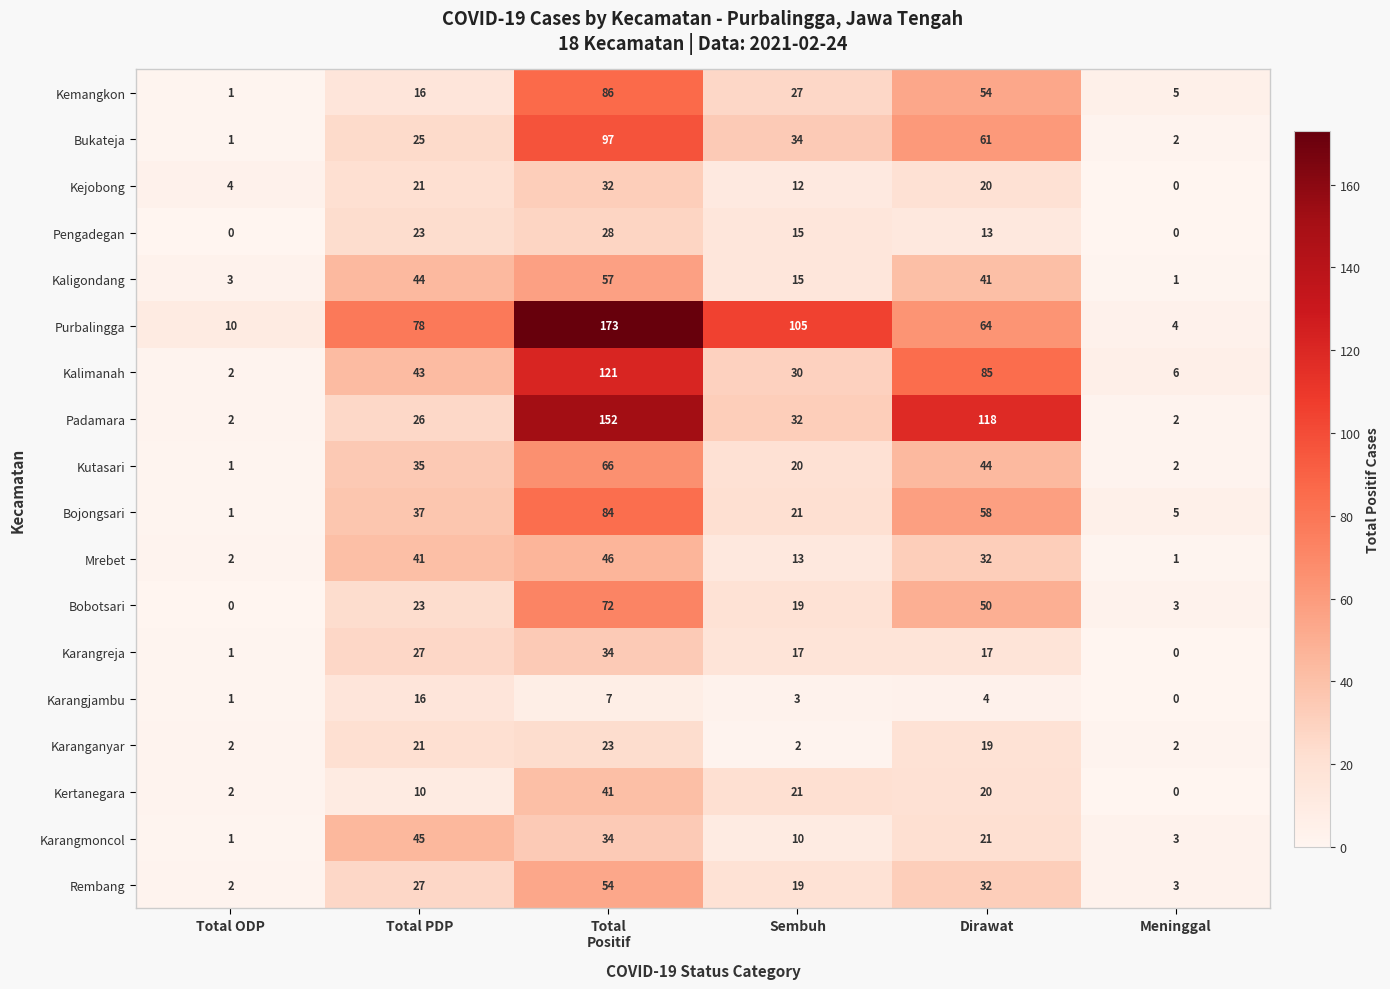

Which series has the largest total across all categories?

Purbalingga